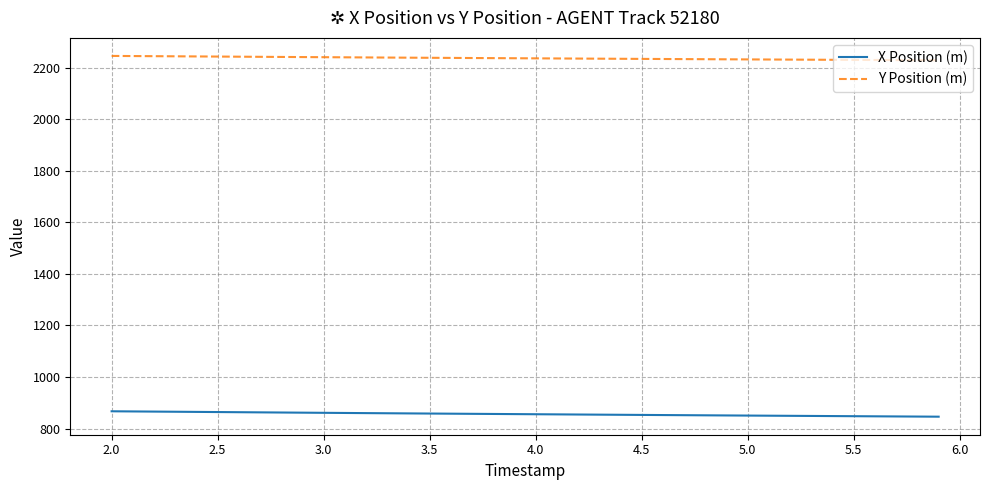

What is the sum of all Y Position (m) values?

89457.4